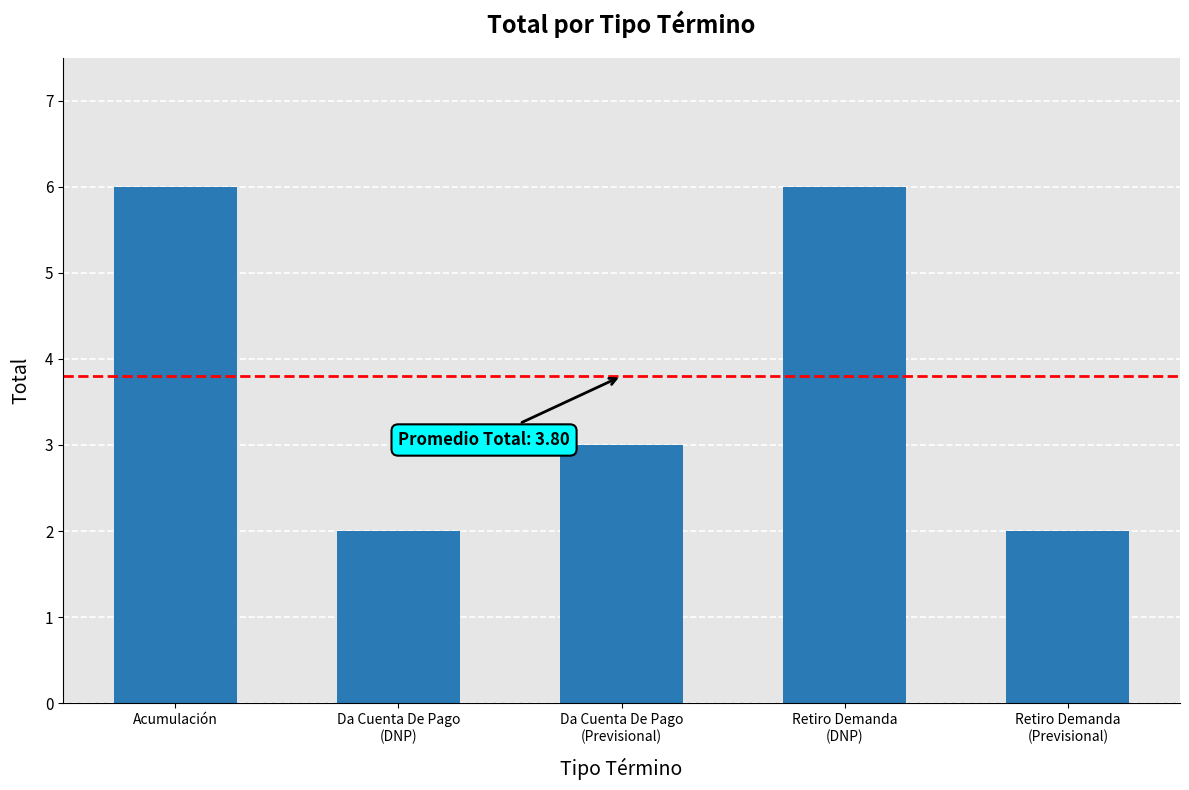

Count the number of data series in this chart.

1